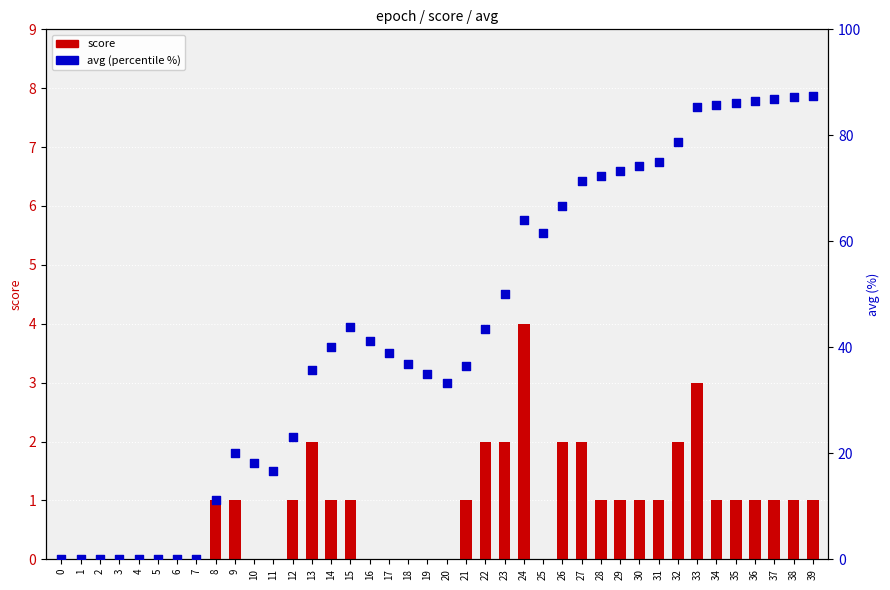

Which series has the largest total across all categories?

avg (percentile %)